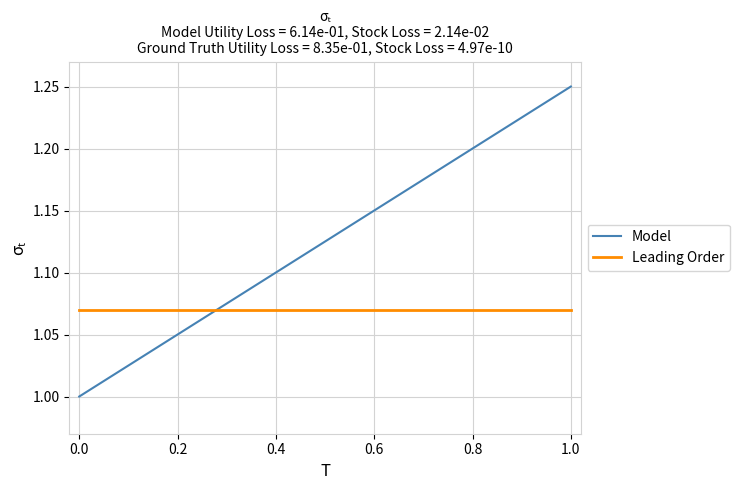

Which series has the largest total across all categories?

Model